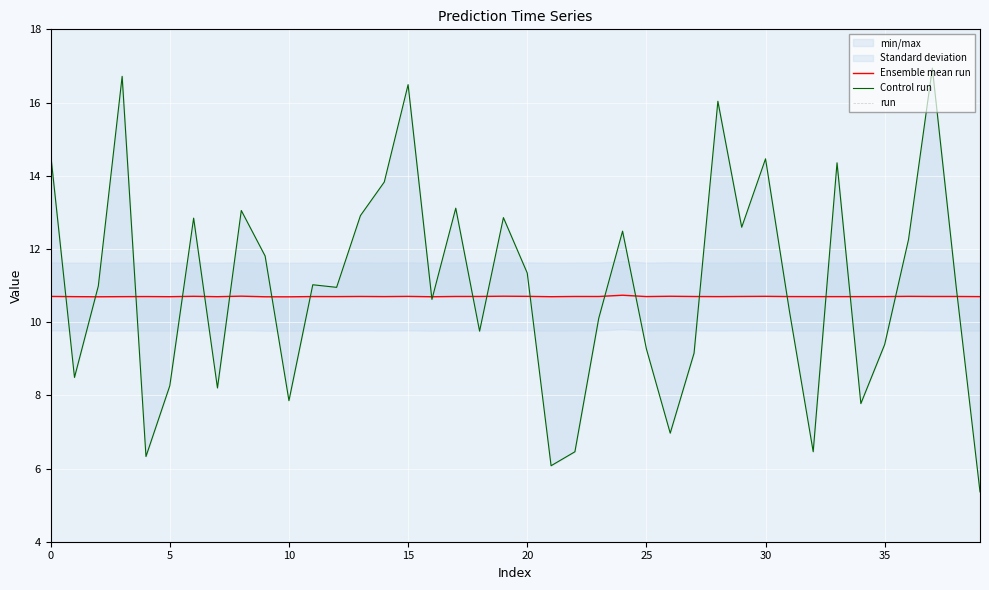

Between 33 and 38, which series saw the biggest shift?

Control run